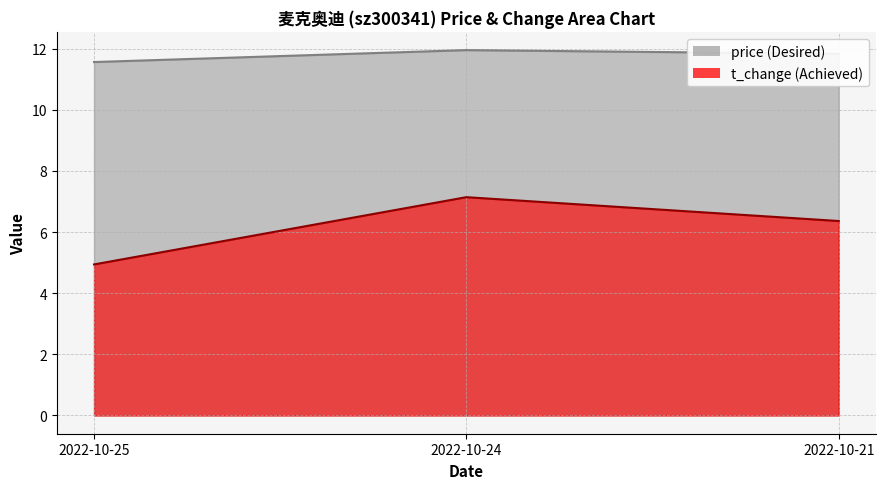

True or false: t_change has a value of 6.4 at 2022-10-21.

True